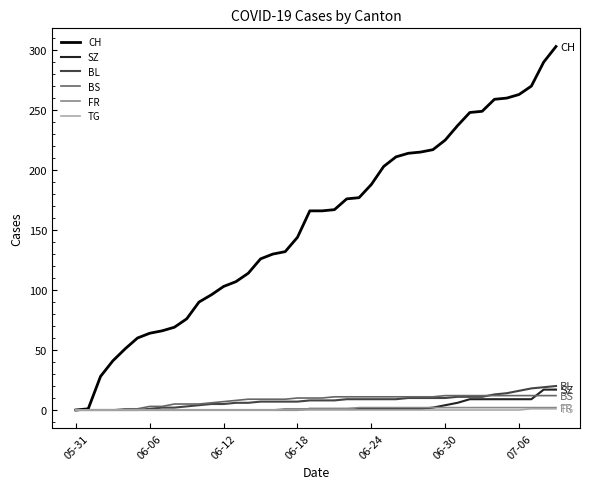

Which series has the largest total across all categories?

CH